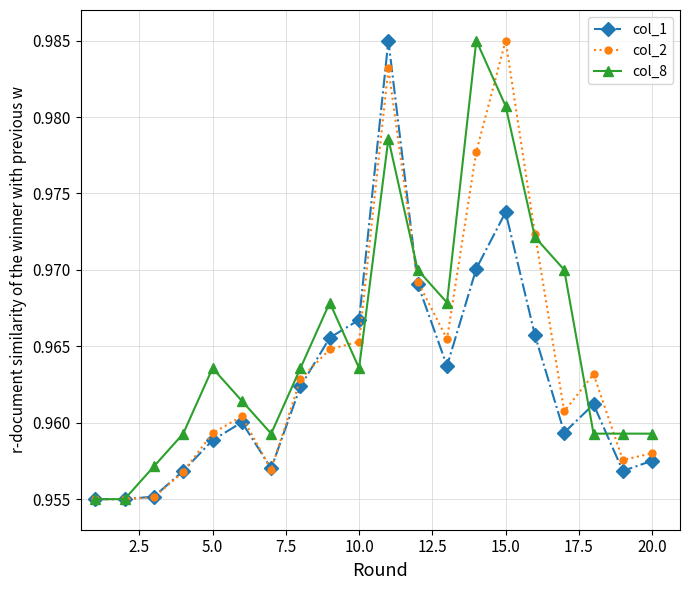

True or false: col_8 has more than 2 interior local peaks.

True